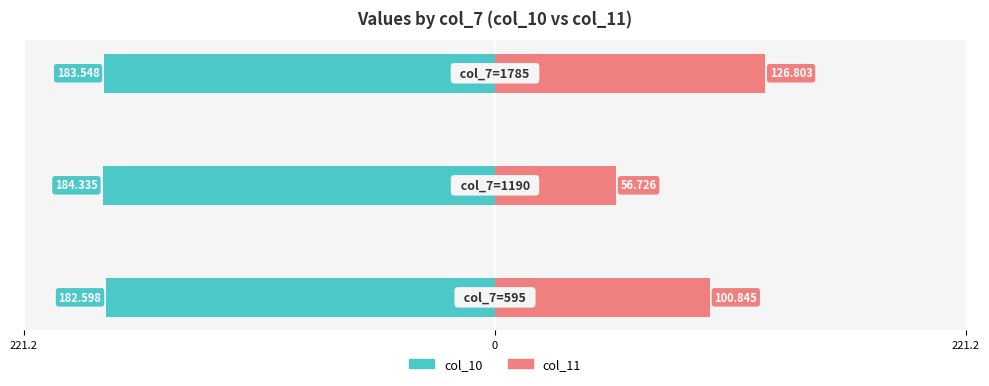

What is the value of the col_11 (renter) bar at the 2nd from the left?

56.7